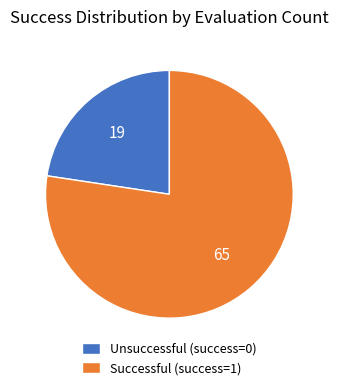

Rank the categories by value from highest to lowest.

Successful (success=1), Unsuccessful (success=0)